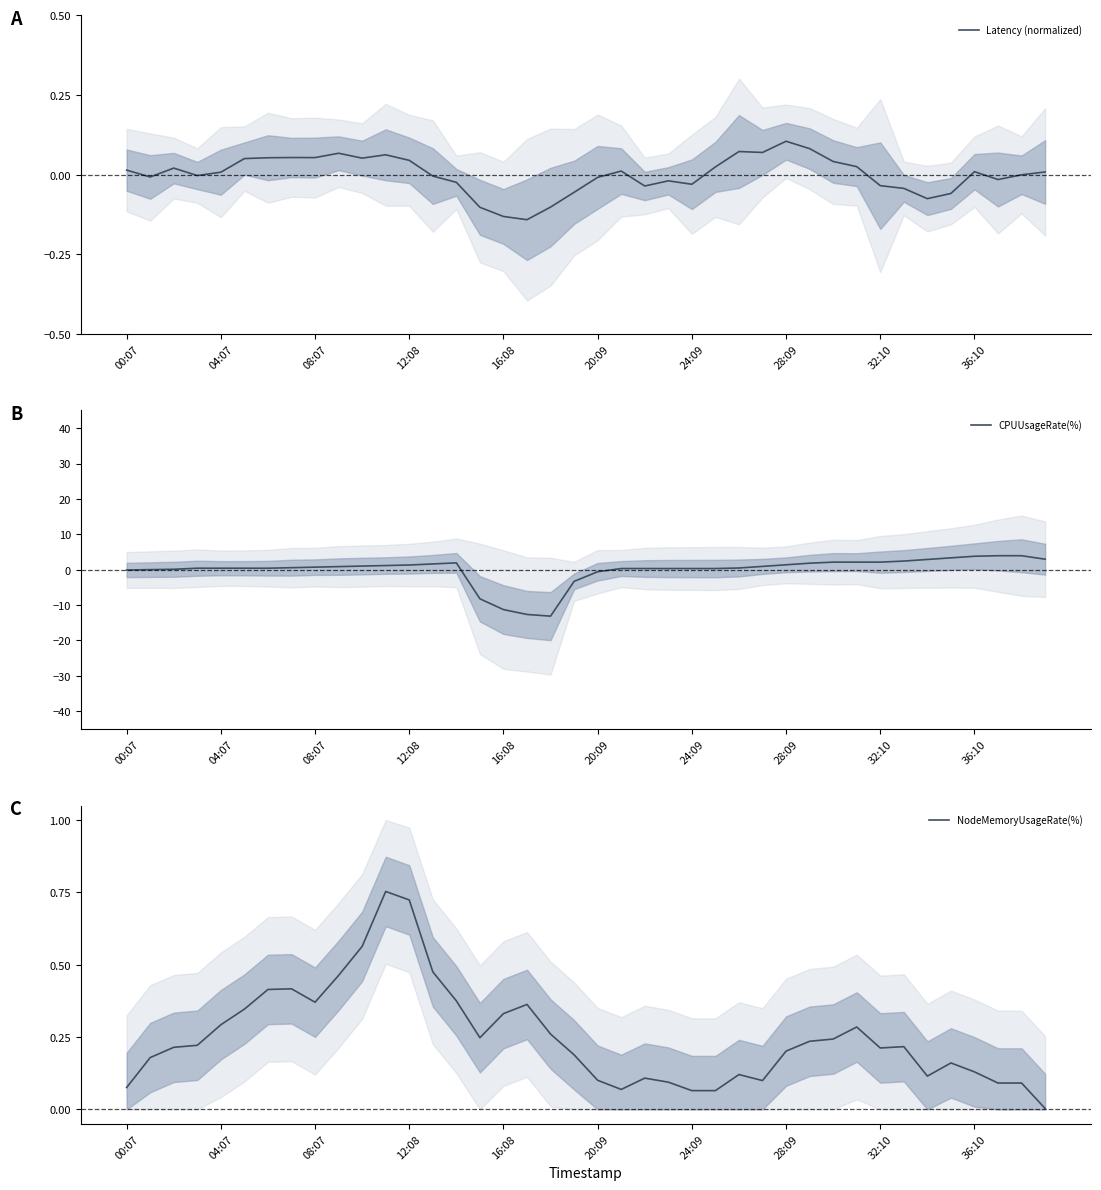

Between 21 and 30, which series saw the biggest shift?

CPUUsageRate(%)